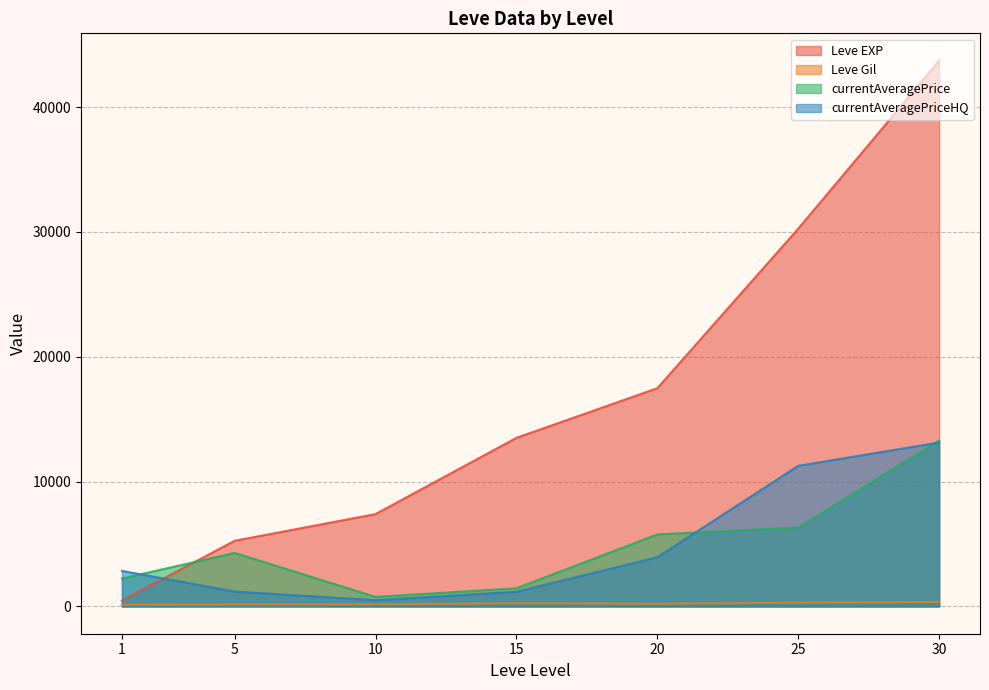

What is the sum of all Leve Gil values?

1579.8